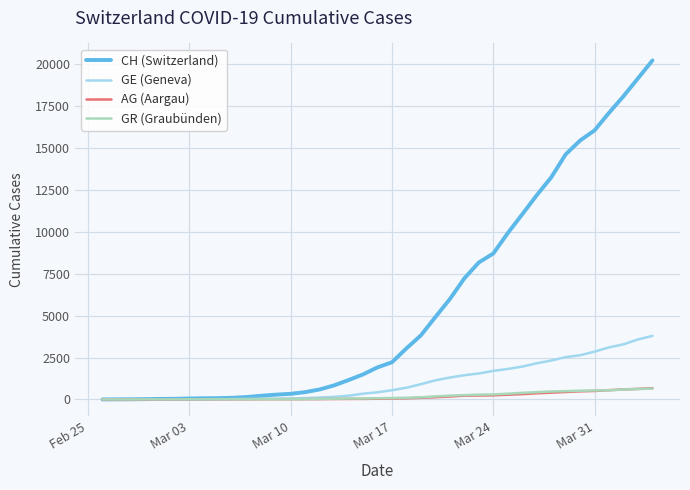

What is the greatest value displayed?

20237